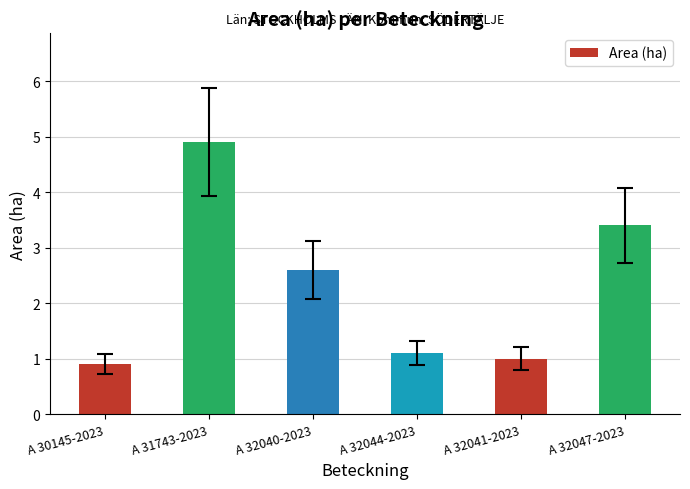

How many distinct data groups are displayed?

1